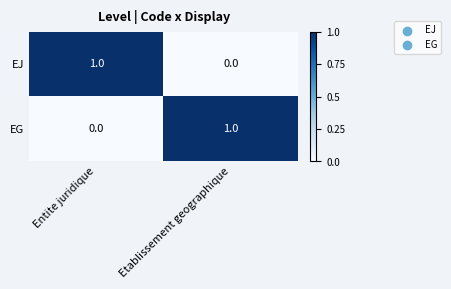

Is it true that EJ equals 1 at Entite juridique?

True